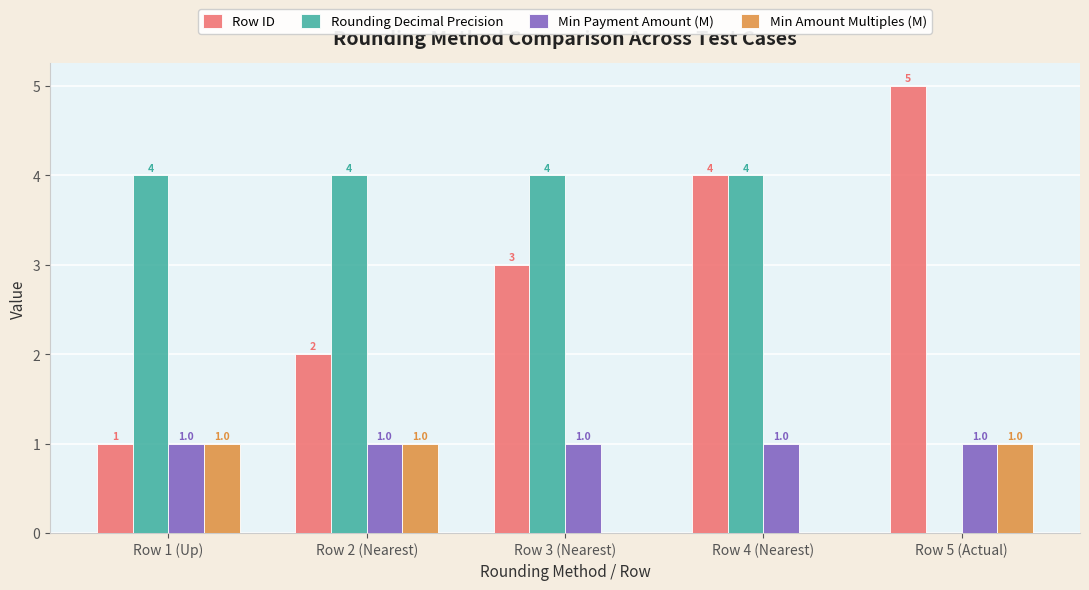

What is the maximum value for Rounding Decimal Precision?

4